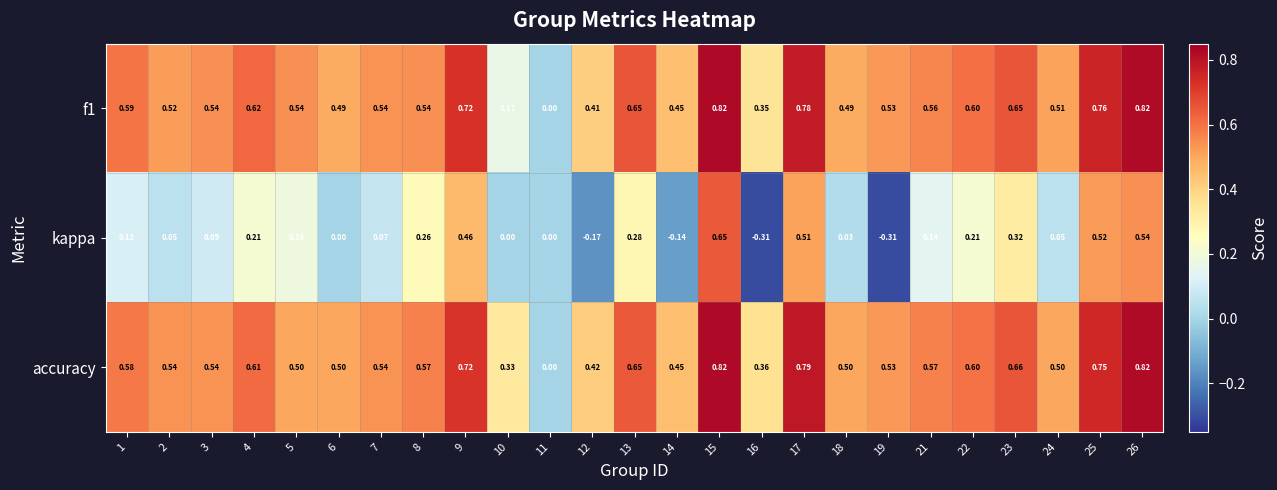

At which category is the sum across all series the highest?

15